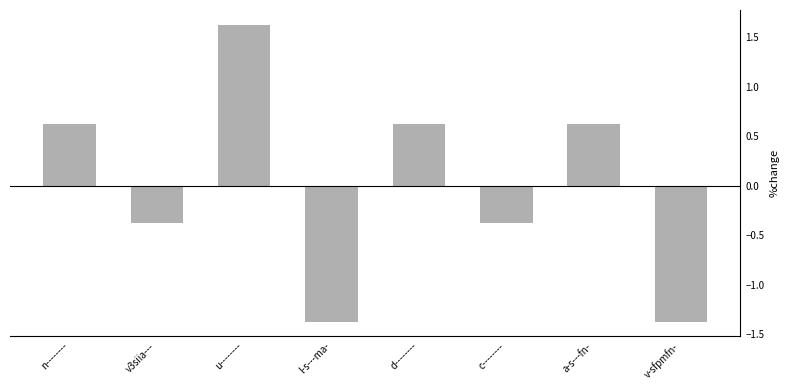

The value at d-------- is 0.6. True or false?

True